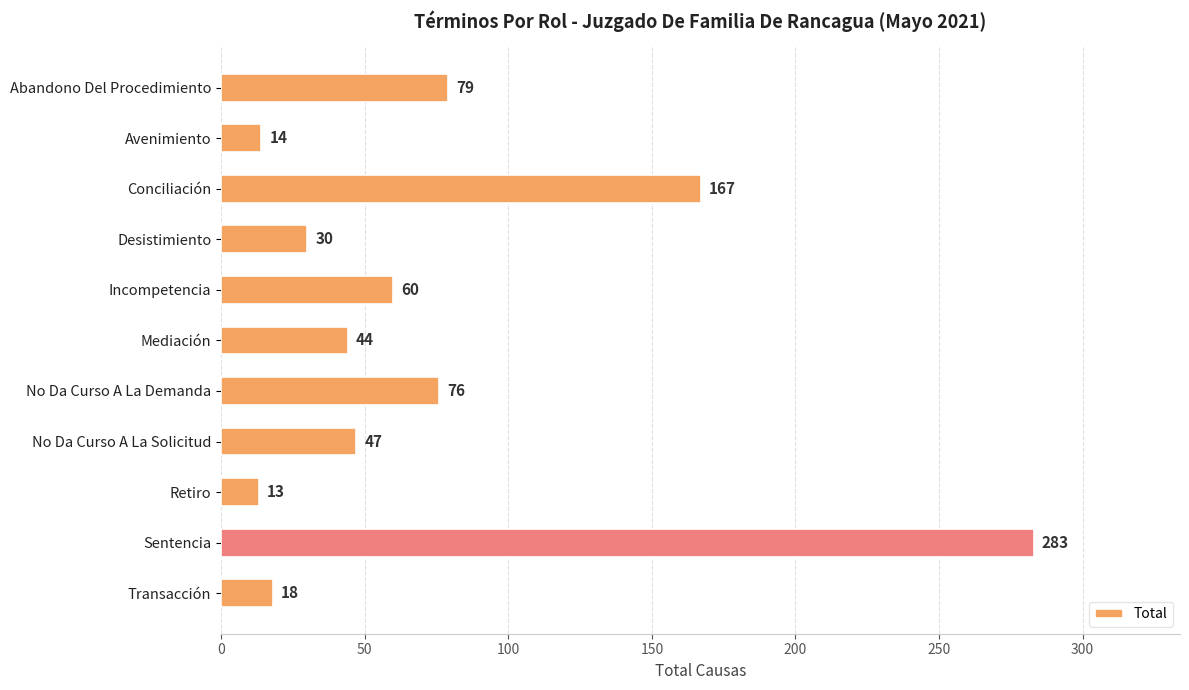

The chart shows a value of 124 at Sentencia. True or false?

False